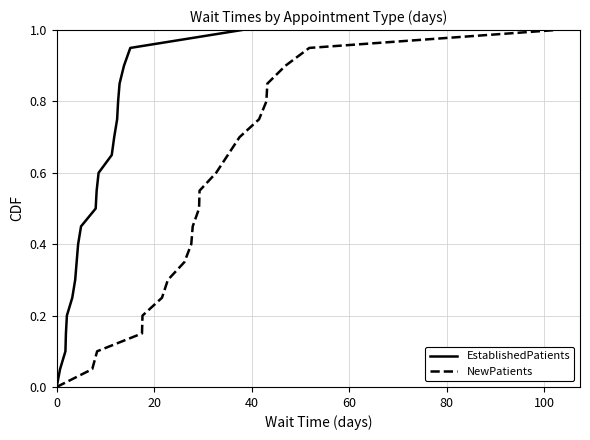

True or false: EstablishedPatients and NewPatients intersect in this chart.

False